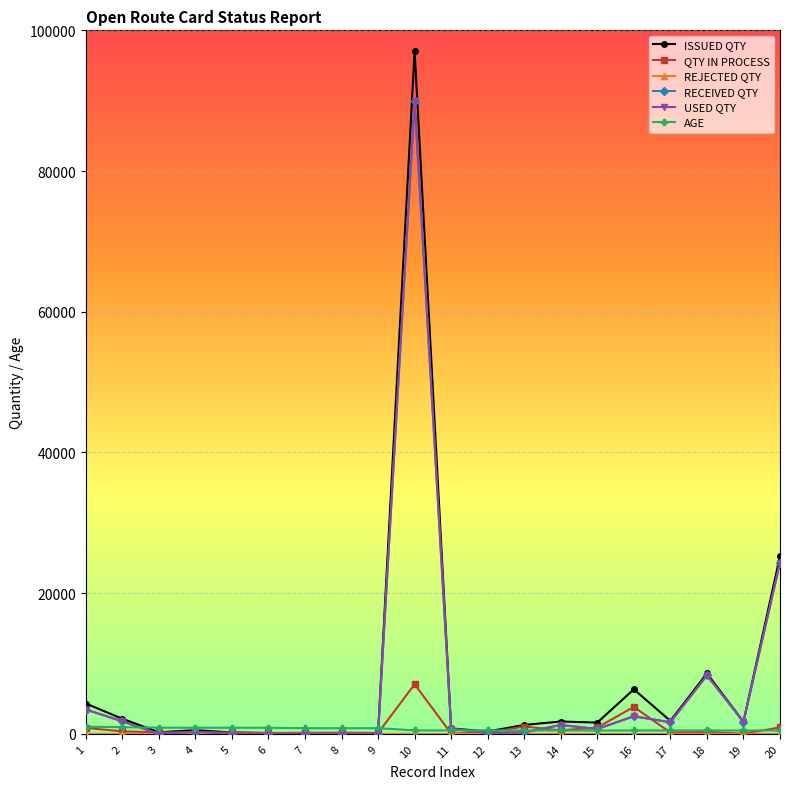

True or false: ISSUED QTY has more than 2 interior local peaks.

True